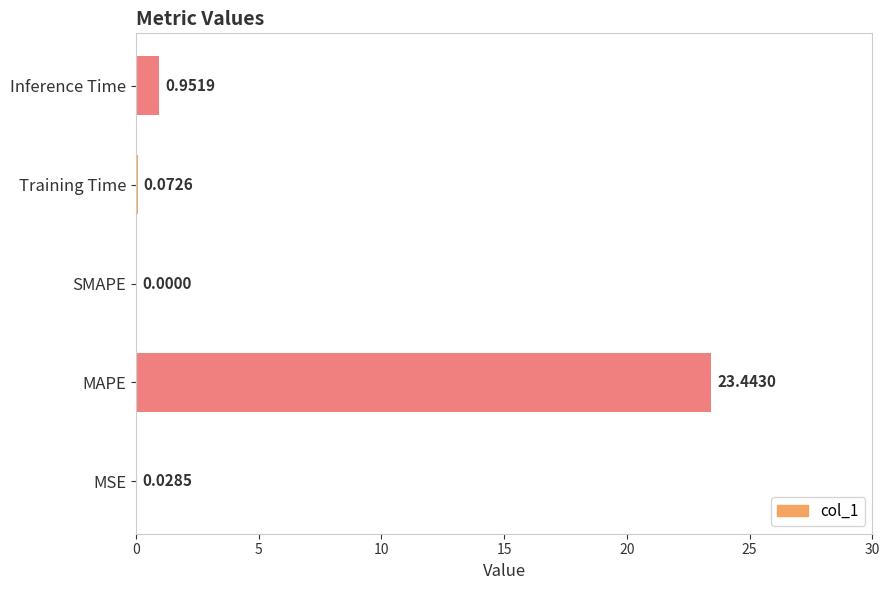

At which category does the chart reach its peak across all series?

MAPE